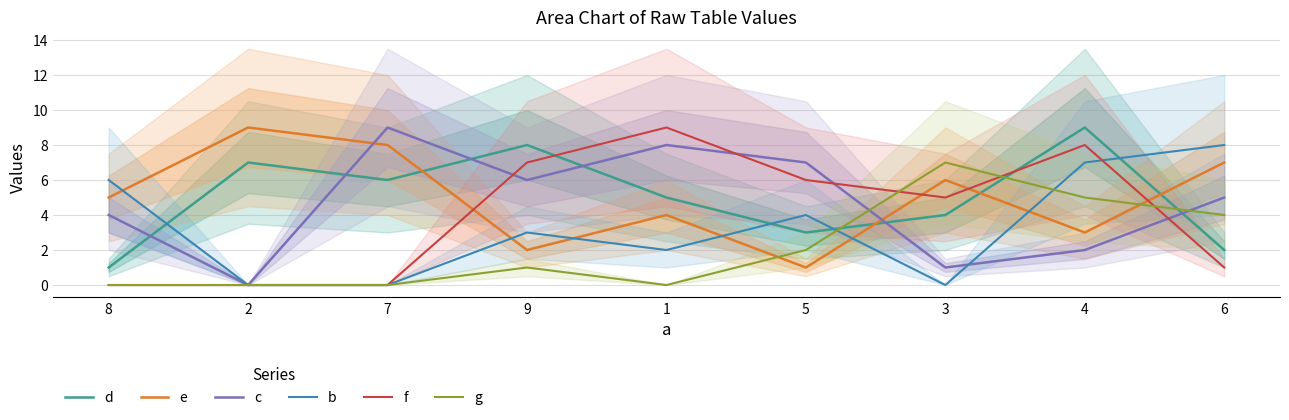

In c, how many points are higher than both neighbors (excluding endpoints)?

2